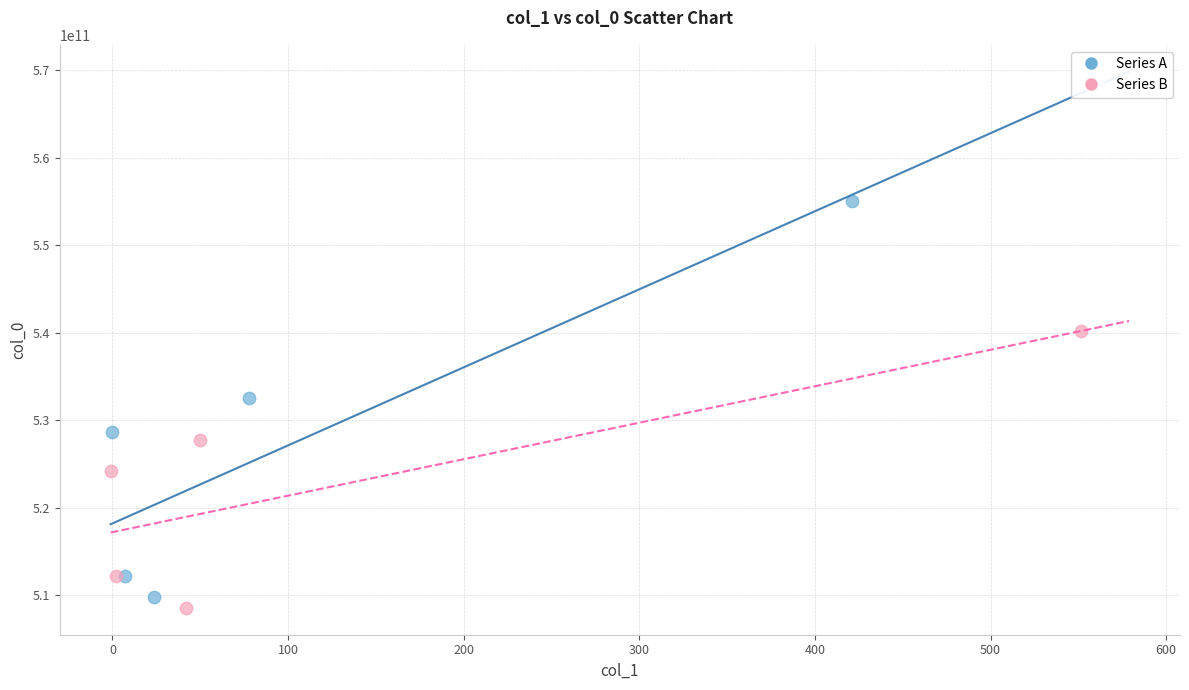

Which series contains the highest Y value?

Series A